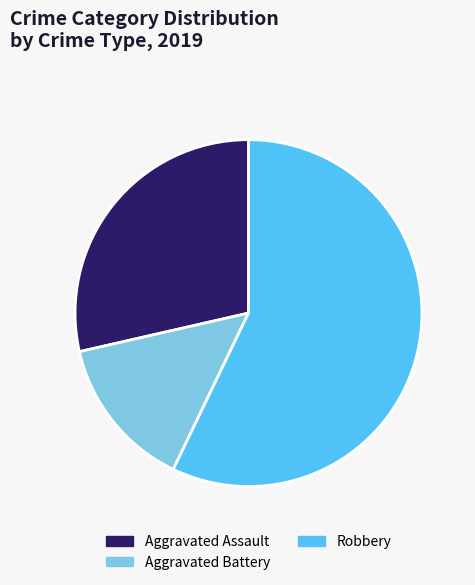

Which category has the smallest portion of the pie?

Aggravated Battery